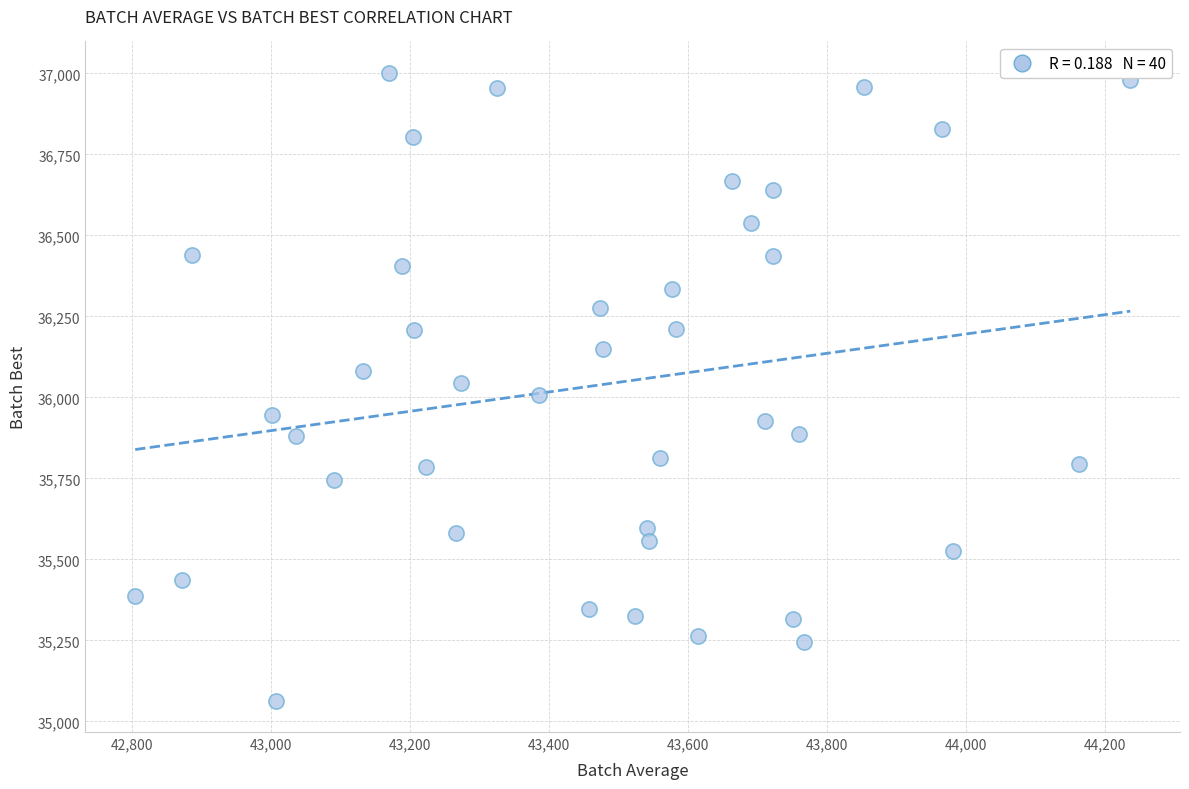

What is the range of Y values (max minus min)?

1937.9